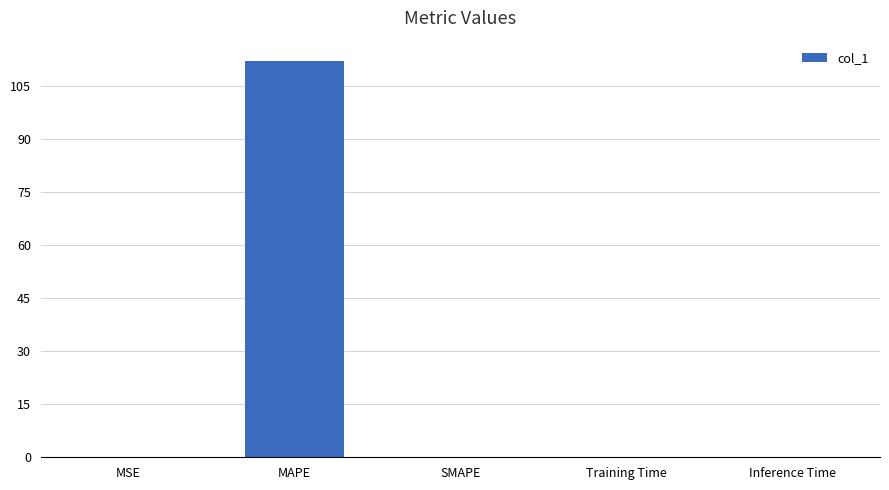

Which has a higher value, MSE or MAPE?

MAPE